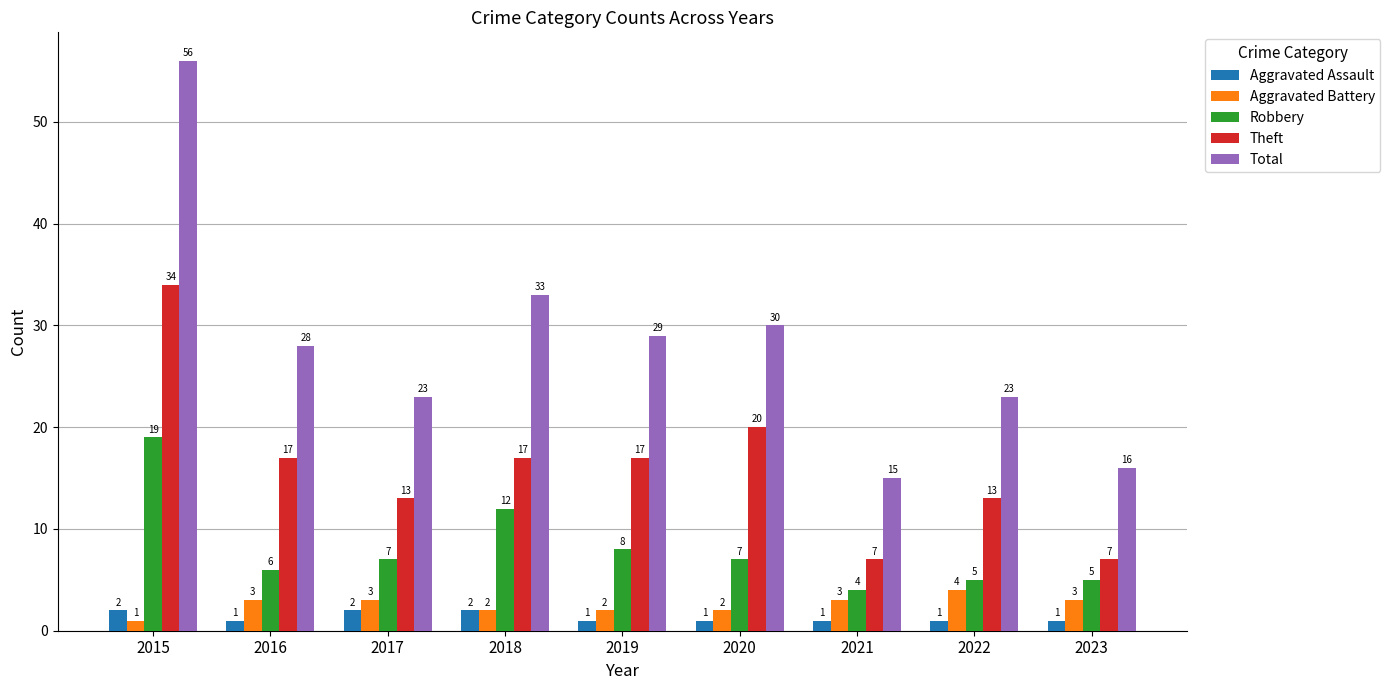

At which label does Robbery reach its peak?

2015